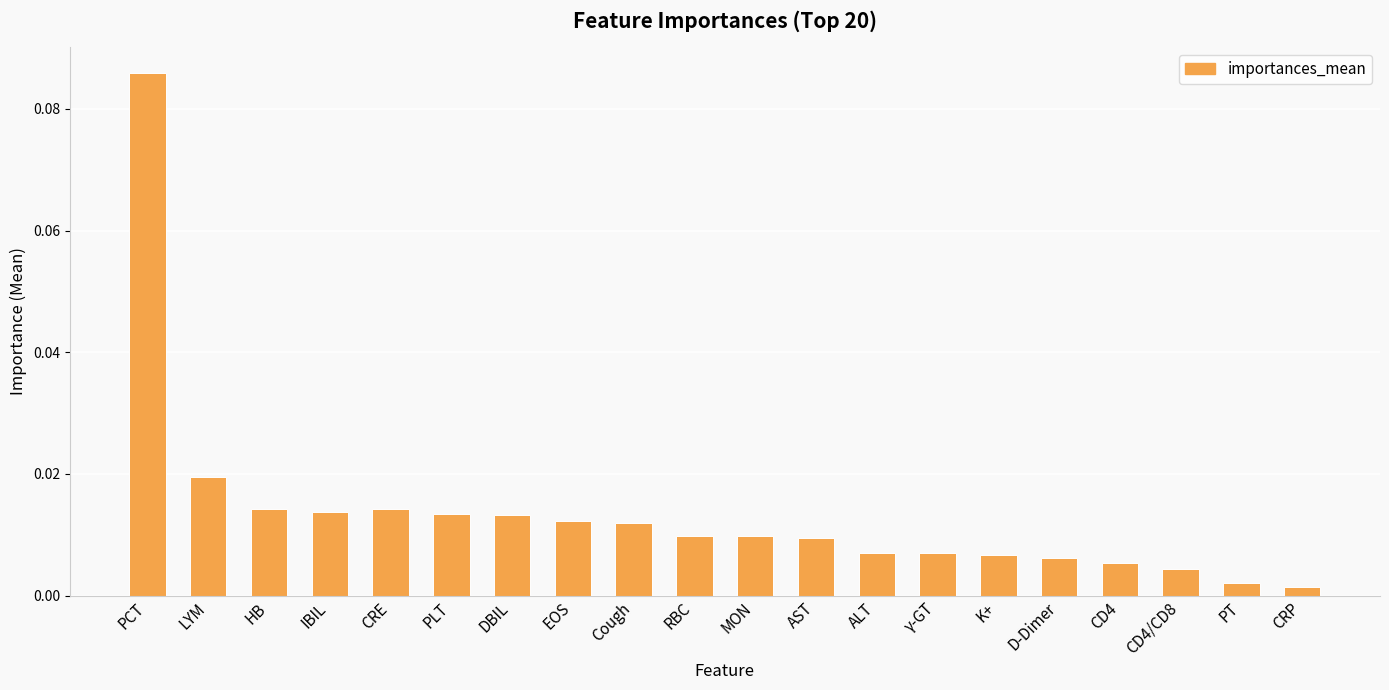

Which has a higher value, CD4/CD8 or PCT?

PCT